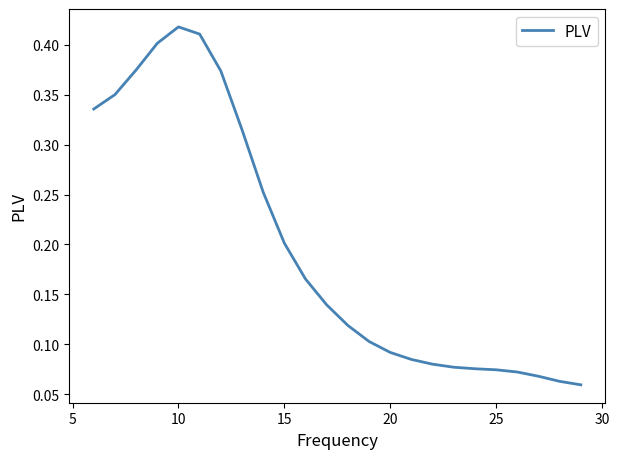

What is the difference between the maximum and minimum values?

0.4